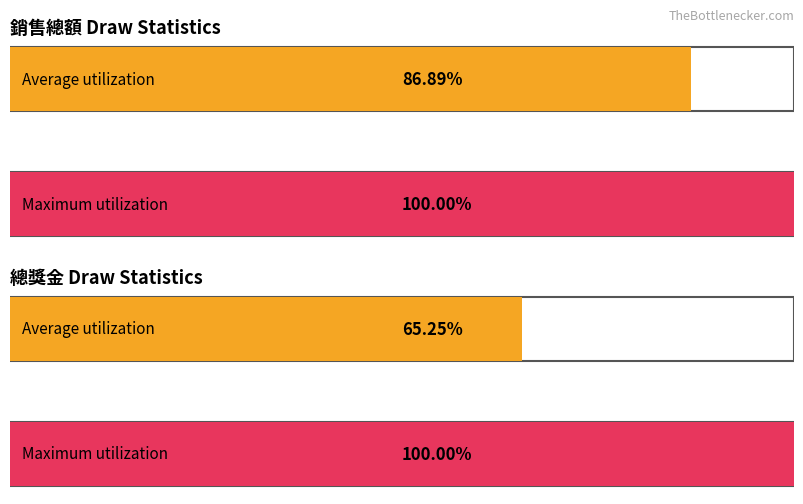

Which series has the largest range (max minus min)?

總獎金